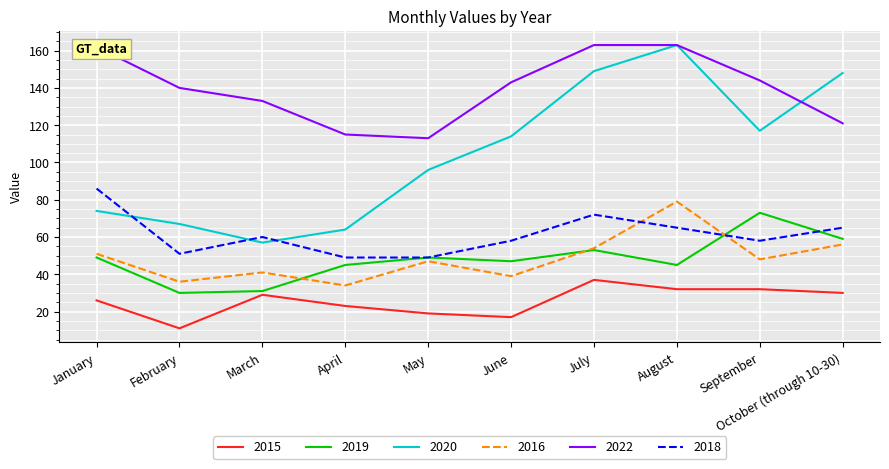

What is the difference between the second highest and second lowest values in the 2015 series?

15